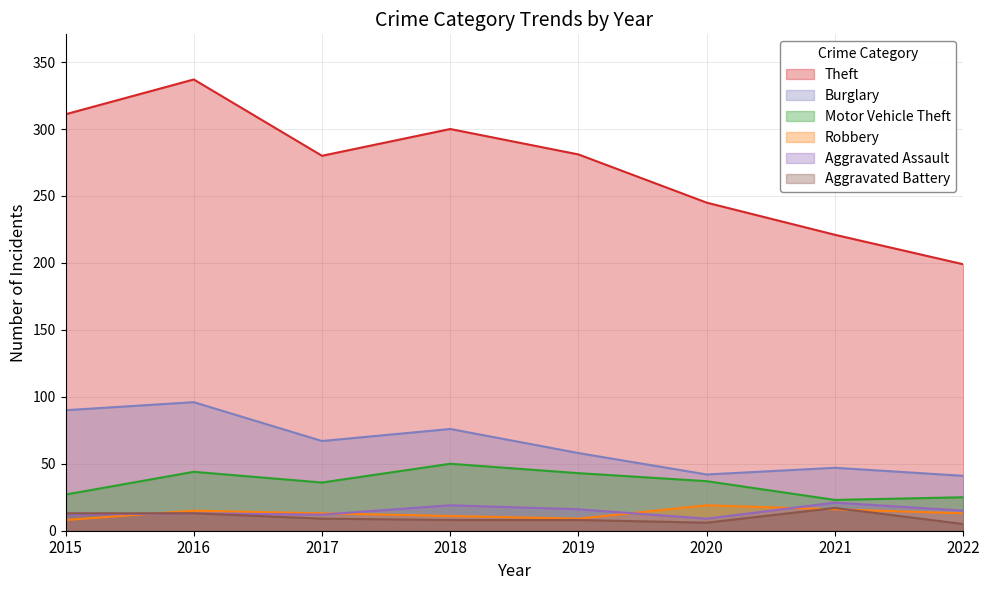

True or false: Theft and Robbery cross at least once.

False